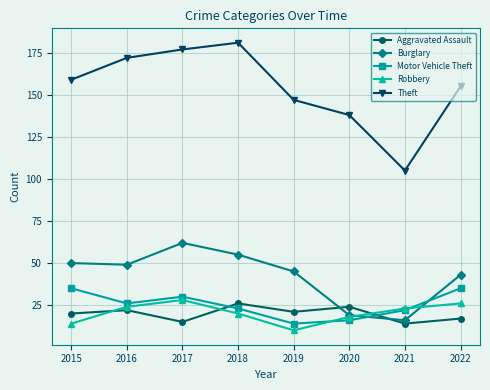

Reading left to right, list all the values displayed in this chart.

Aggravated Assault: 2015=20	2016=22	2017=15	2018=26	2019=21	2020=24	2021=14	2022=17
Burglary: 2015=50	2016=49	2017=62	2018=55	2019=45	2020=19	2021=16	2022=43
Motor Vehicle Theft: 2015=35	2016=26	2017=30	2018=23	2019=14	2020=16	2021=22	2022=35
Robbery: 2015=14	2016=24	2017=28	2018=20	2019=10	2020=18	2021=23	2022=26
Theft: 2015=159	2016=172	2017=177	2018=181	2019=147	2020=138	2021=105	2022=155